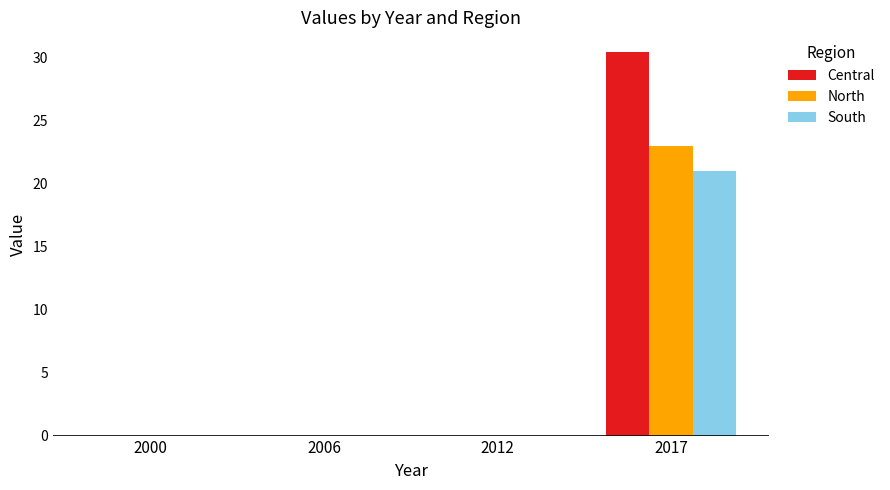

How many categories are shown in the chart?

4